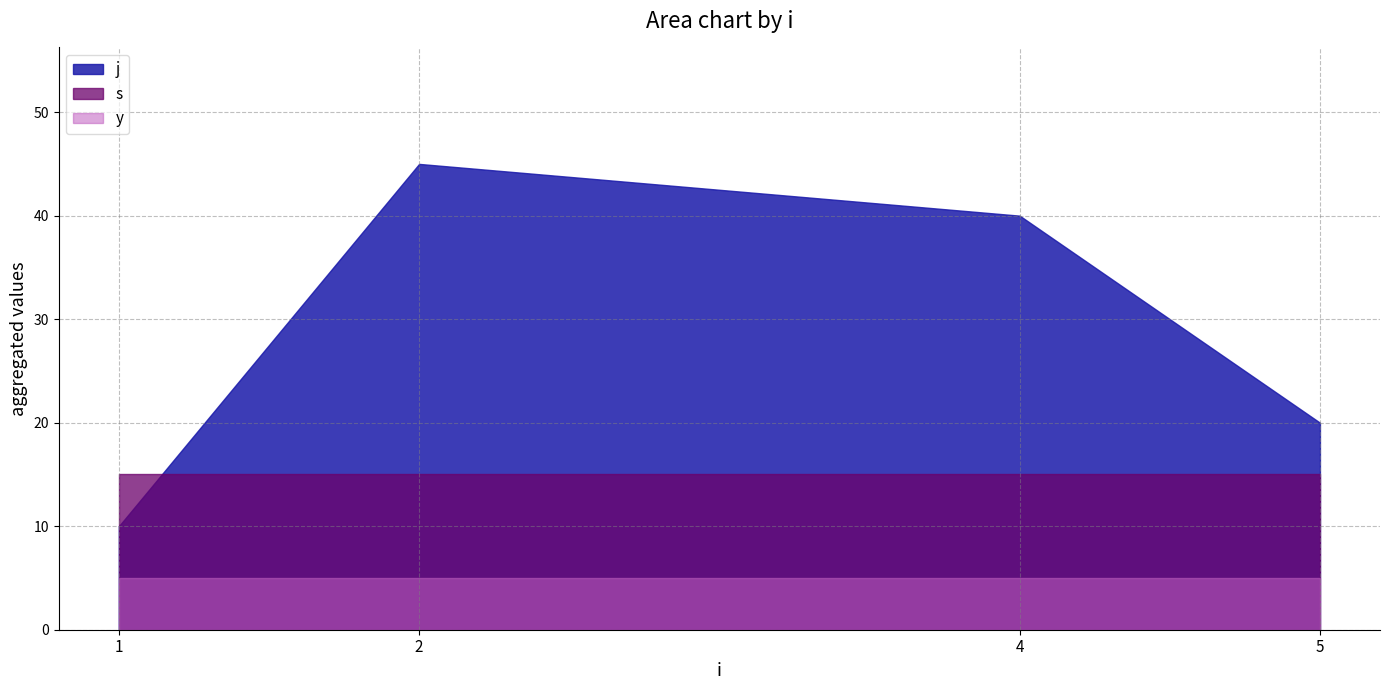

Is the value of s at 11 greater than the value of j at 10?

No